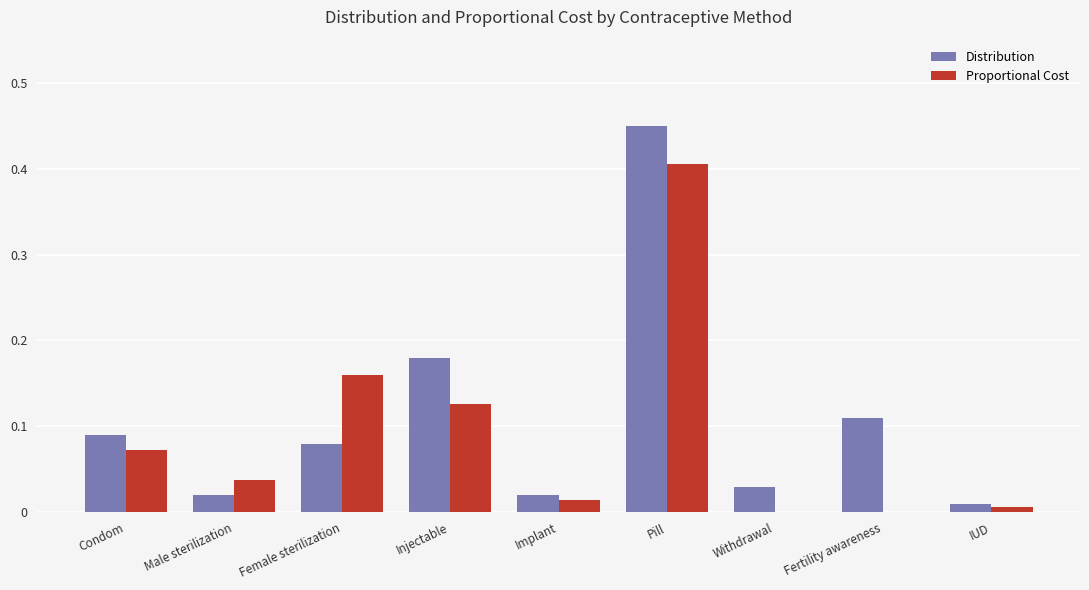

At which category is the sum across all series the highest?

Pill